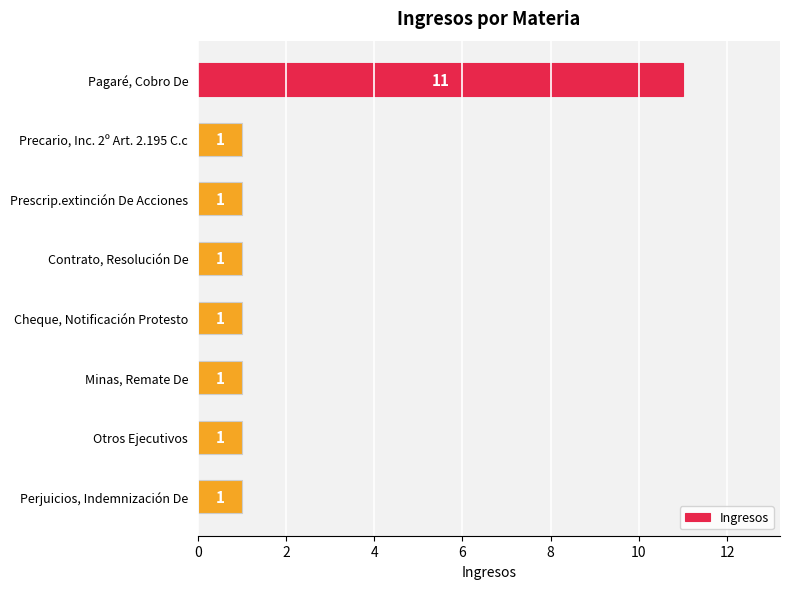

What is the difference between the maximum and minimum values?

10